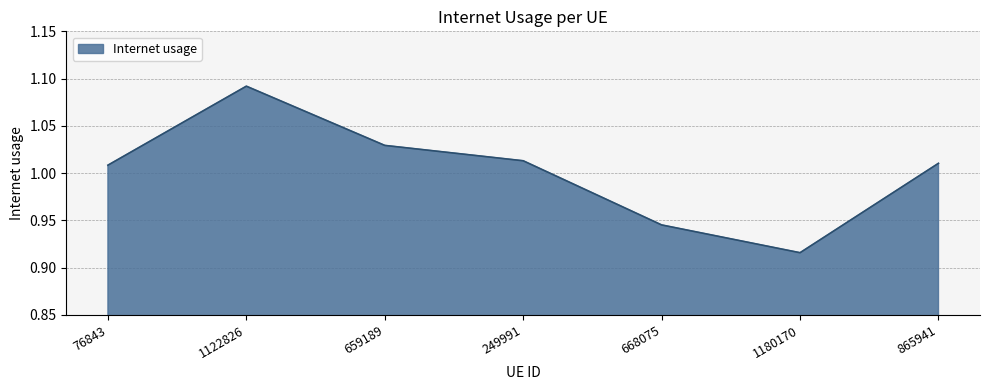

The value at 249991 is 0.3. True or false?

False